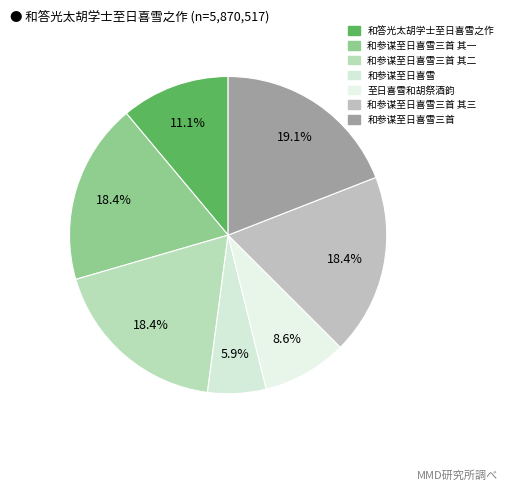

How much of the chart is everything except 至日喜雪和胡祭酒韵?

91.4%